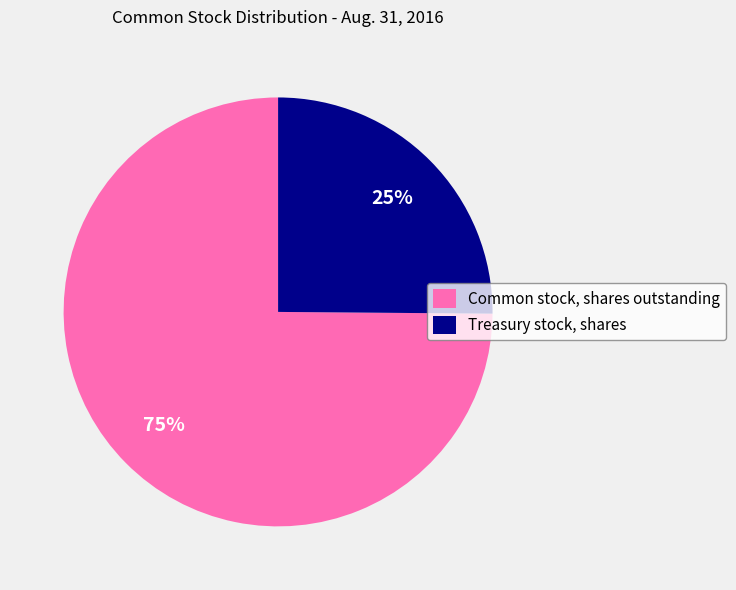

How many segments does this pie chart have?

2